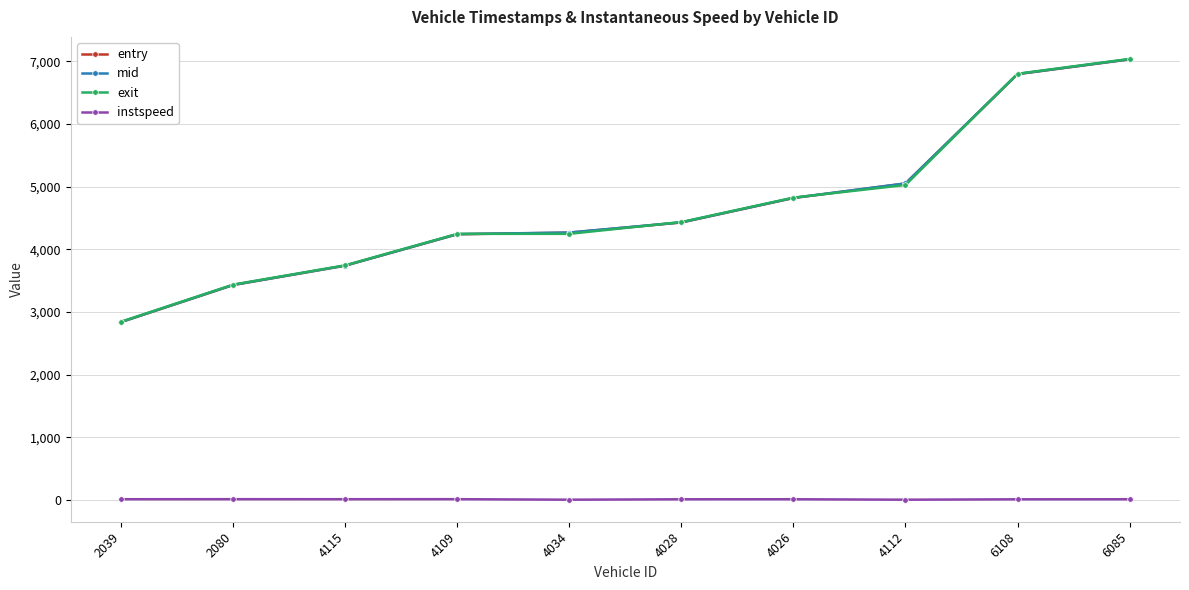

After their last crossing, which series has the higher values: exit or mid?

exit